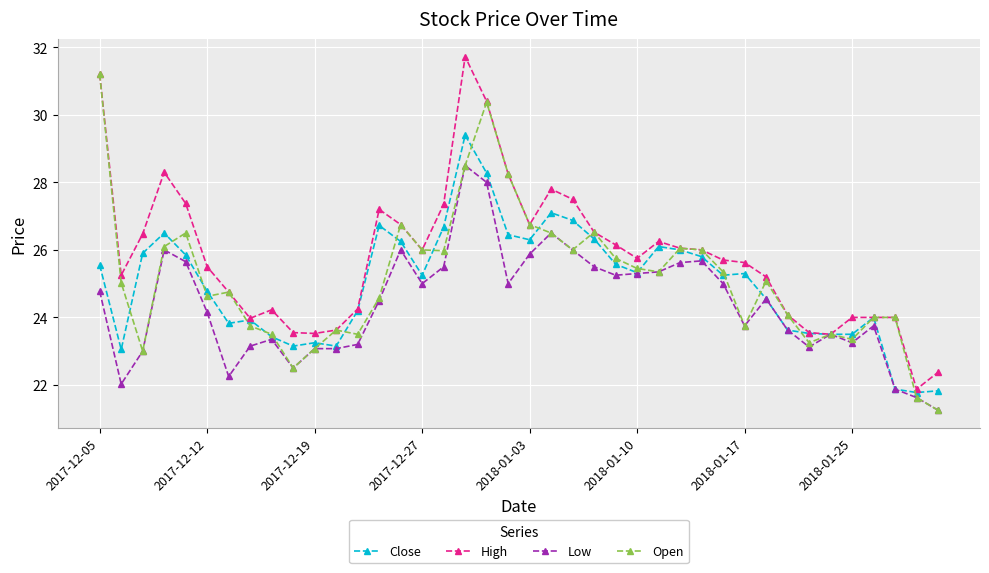

What is the maximum value shown in the chart?

31.7